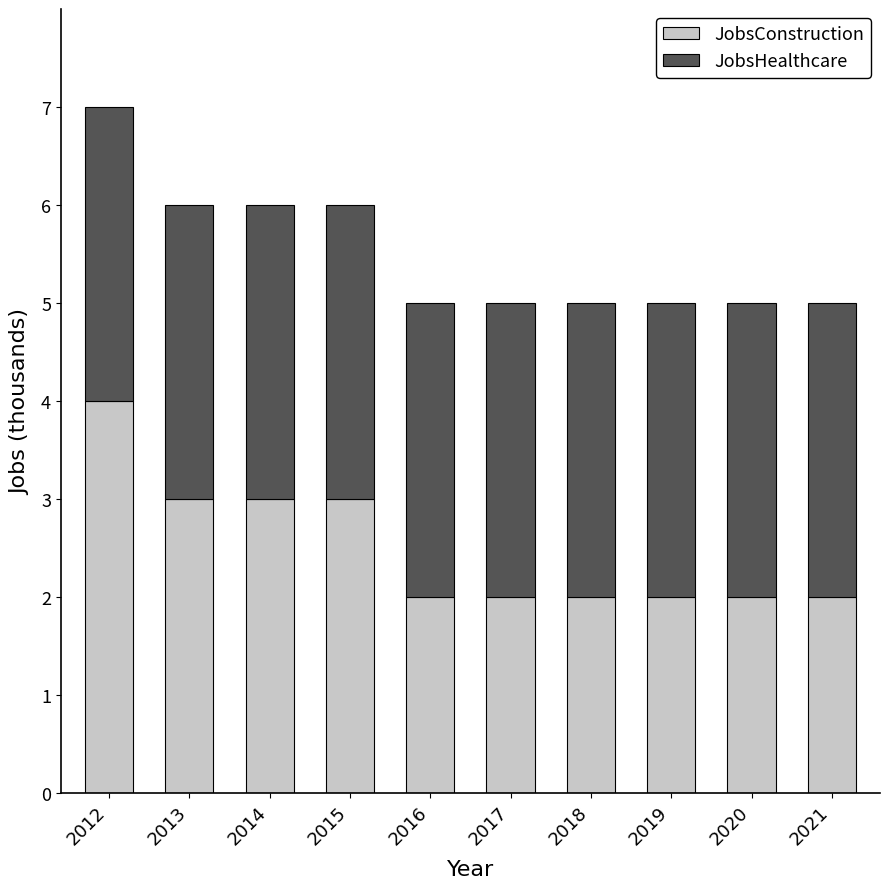

Reading left to right, what are the values for JobsConstruction?

4	3	3	3	2	2	2	2	2	2